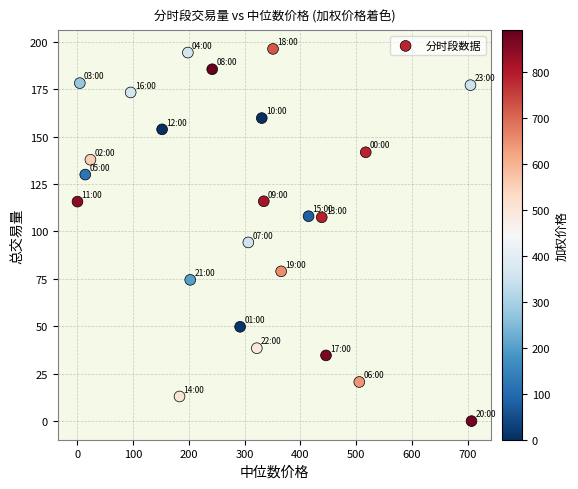

What Y value in the scatter plot is closest to 98?

94.2